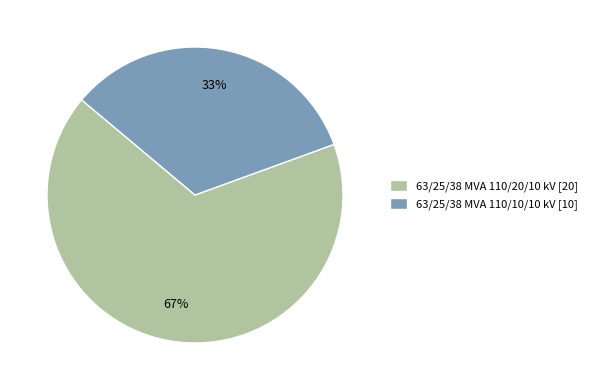

To the nearest percent, what percentage of the pie is 63/25/38 MVA 110/20/10 kV?

67%